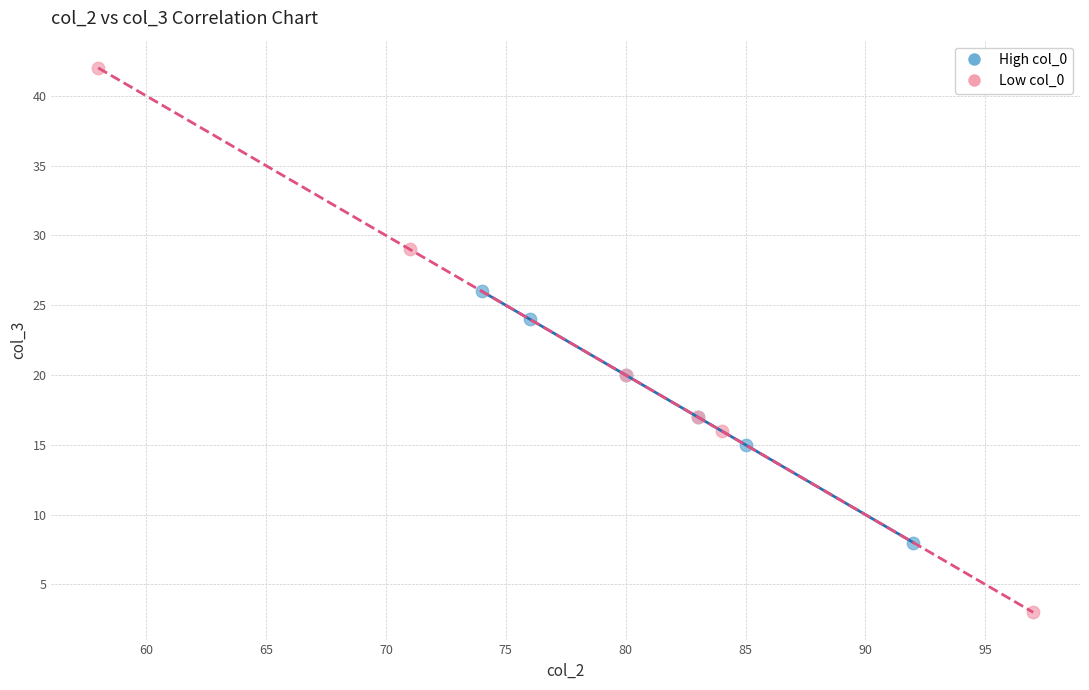

Which series has the widest spread of Y values?

Low col_0